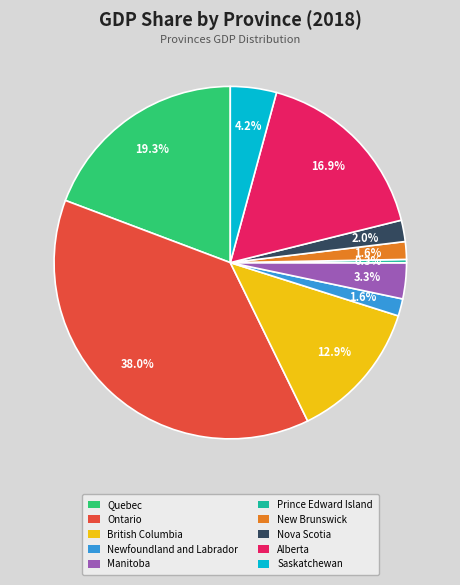

How many slices are in this pie chart?

10